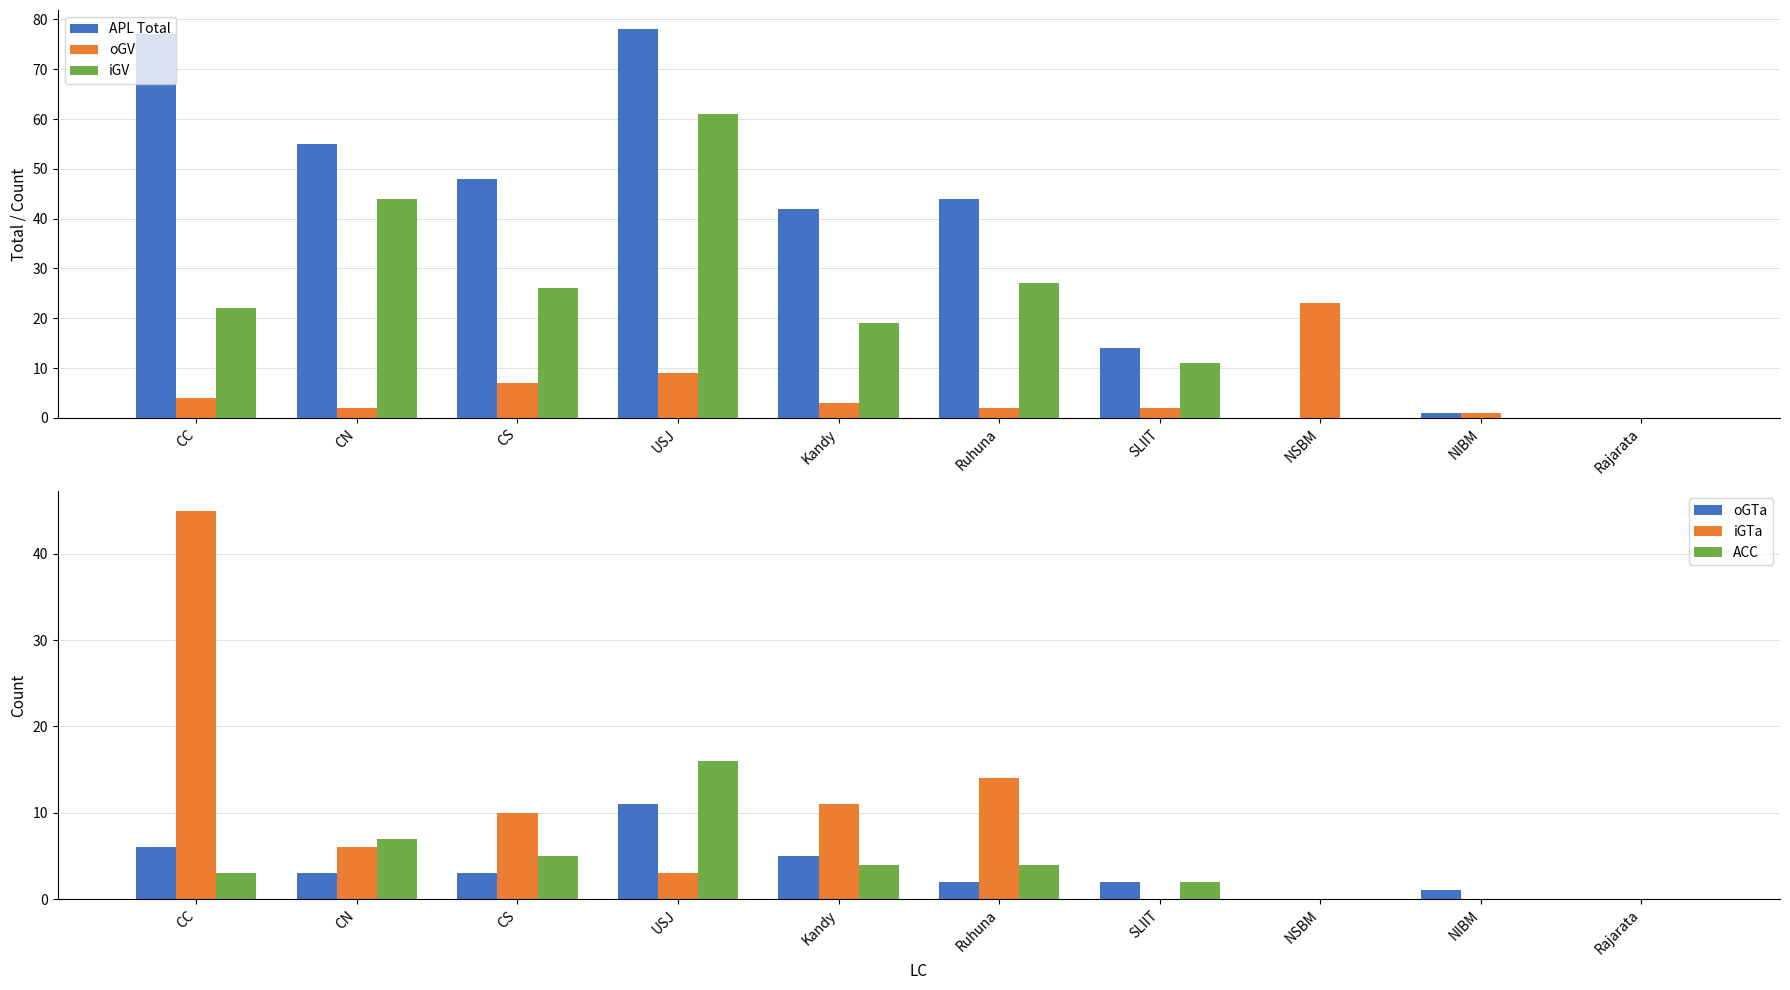

Reading right to left, what are all the values shown in this chart?

APL Total: Rajarata=0	NIBM=1	NSBM=0	SLIIT=14	Ruhuna=44	Kandy=42	USJ=78	CS=48	CN=55	CC=77
oGV: Rajarata=0	NIBM=1	NSBM=23	SLIIT=2	Ruhuna=2	Kandy=3	USJ=9	CS=7	CN=2	CC=4
iGV: Rajarata=0	NIBM=0	NSBM=0	SLIIT=11	Ruhuna=27	Kandy=19	USJ=61	CS=26	CN=44	CC=22
oGTa: Rajarata=0	NIBM=1	NSBM=0	SLIIT=2	Ruhuna=2	Kandy=5	USJ=11	CS=3	CN=3	CC=6
iGTa: Rajarata=0	NIBM=0	NSBM=0	SLIIT=0	Ruhuna=14	Kandy=11	USJ=3	CS=10	CN=6	CC=45
ACC: Rajarata=0	NIBM=0	NSBM=0	SLIIT=2	Ruhuna=4	Kandy=4	USJ=16	CS=5	CN=7	CC=3